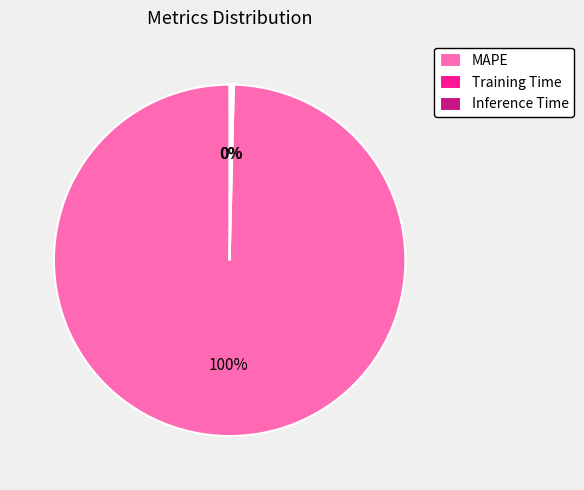

True or false: MAPE accounts for 90% of the total.

False